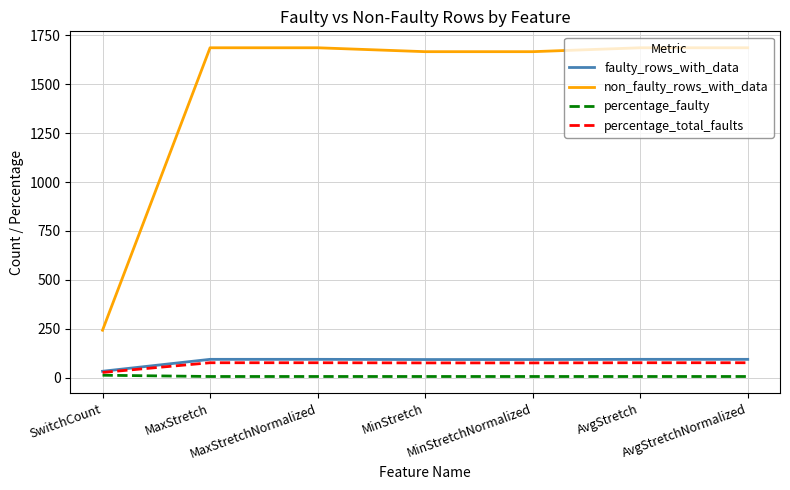

At which label does percentage_total_faults first exceed 75?

MaxStretch